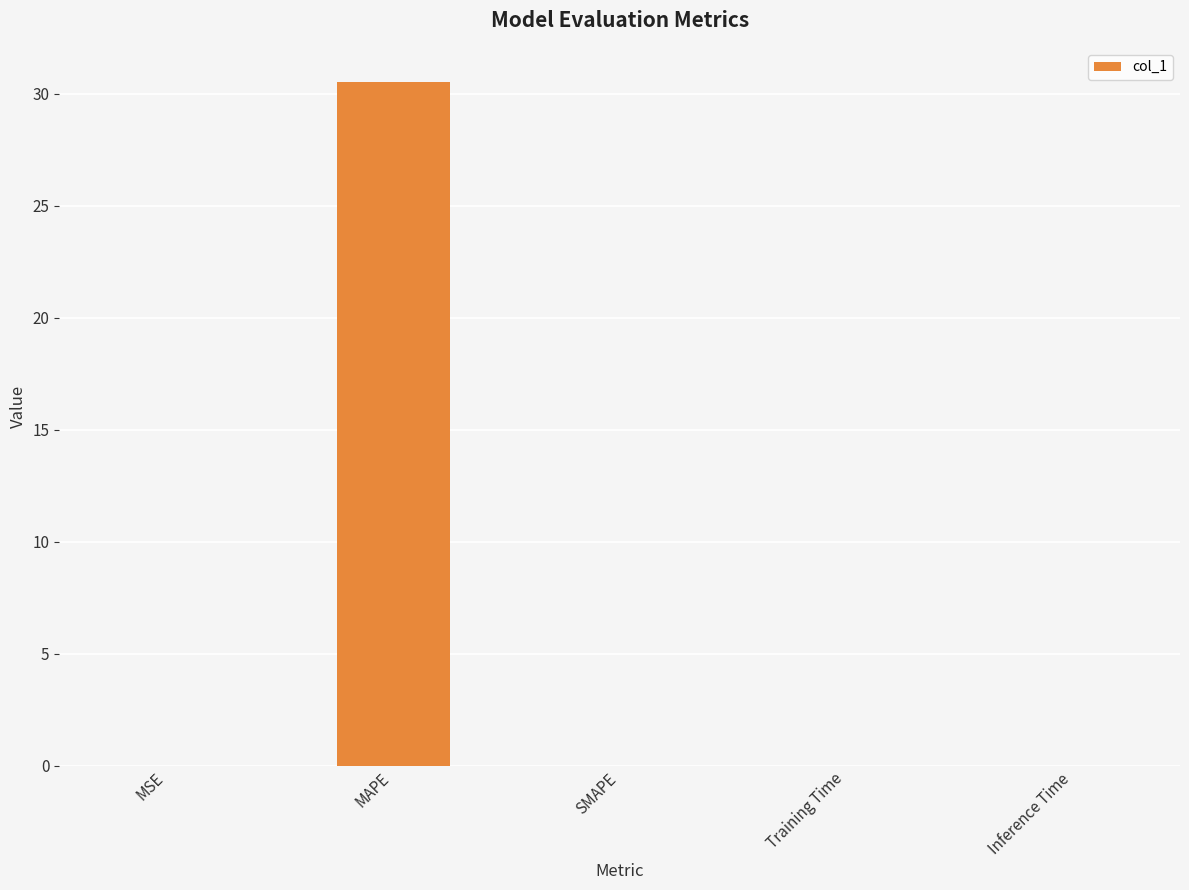

What is the change in value from MAPE to SMAPE?

-30.5